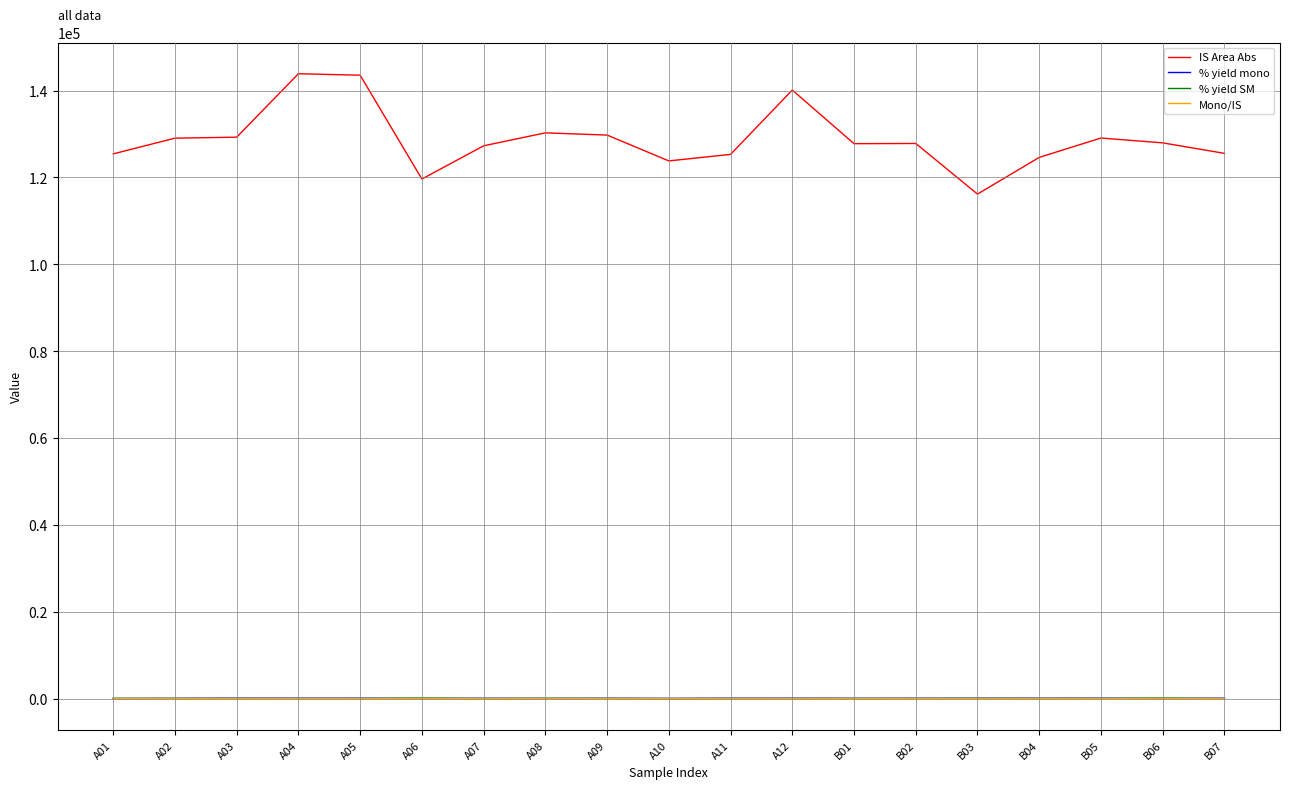

Which series has the widest spread of values?

IS Area Abs